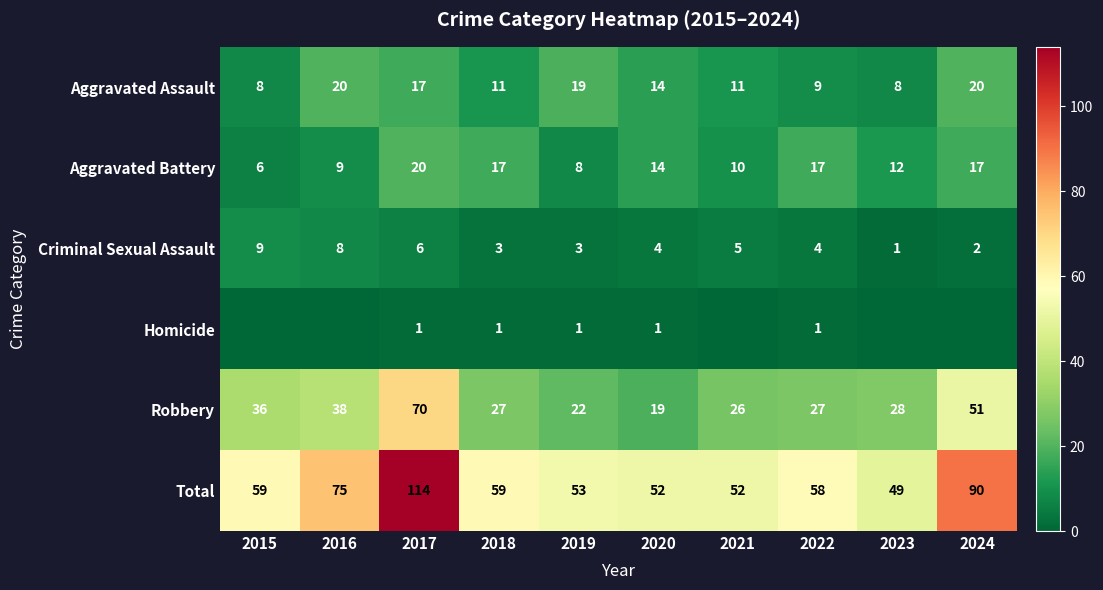

Which series has the largest total across all categories?

Total